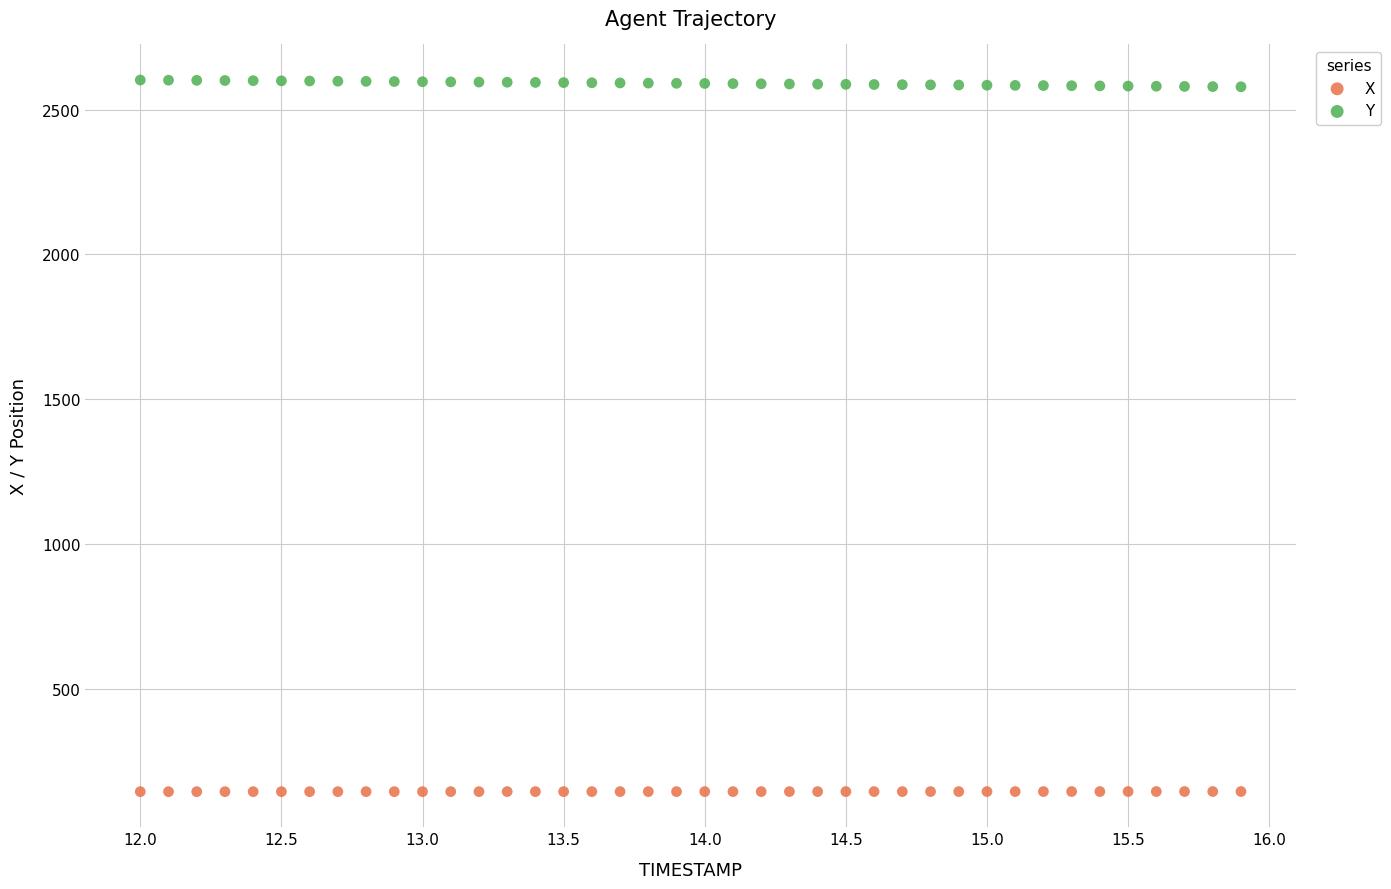

Which series reaches the minimum Y coordinate?

X